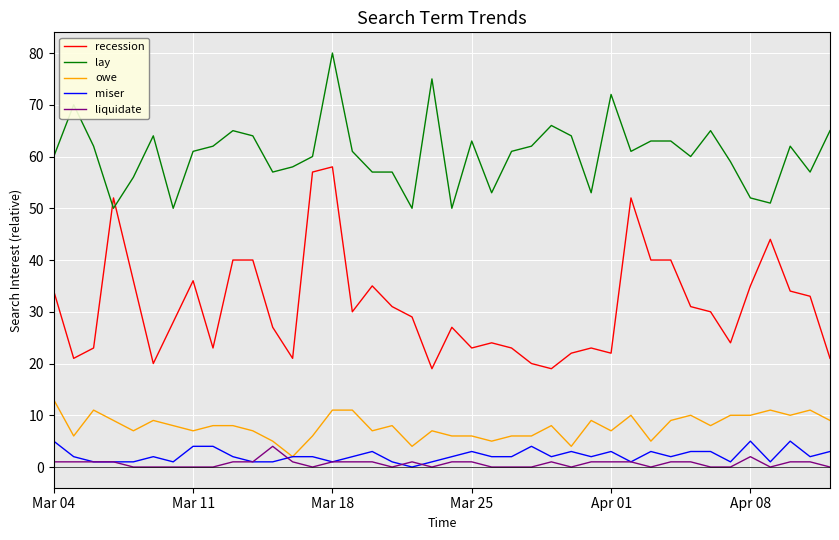

Which series has the largest total across all categories?

lay